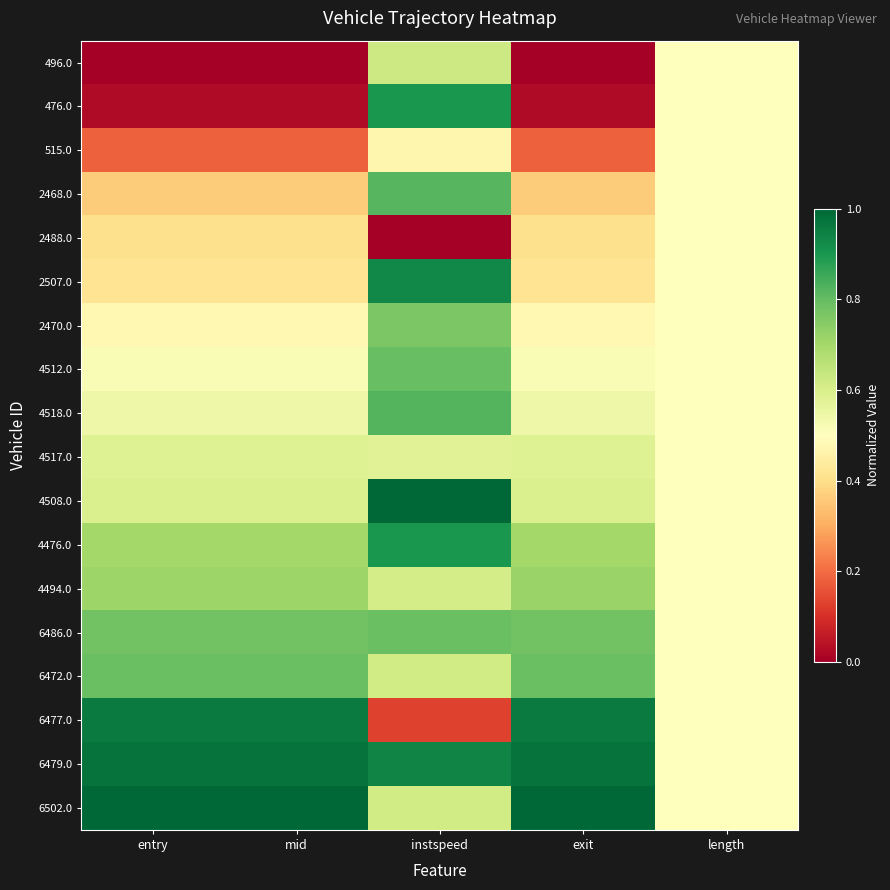

At how many categories does at least one series exceed 0?

5